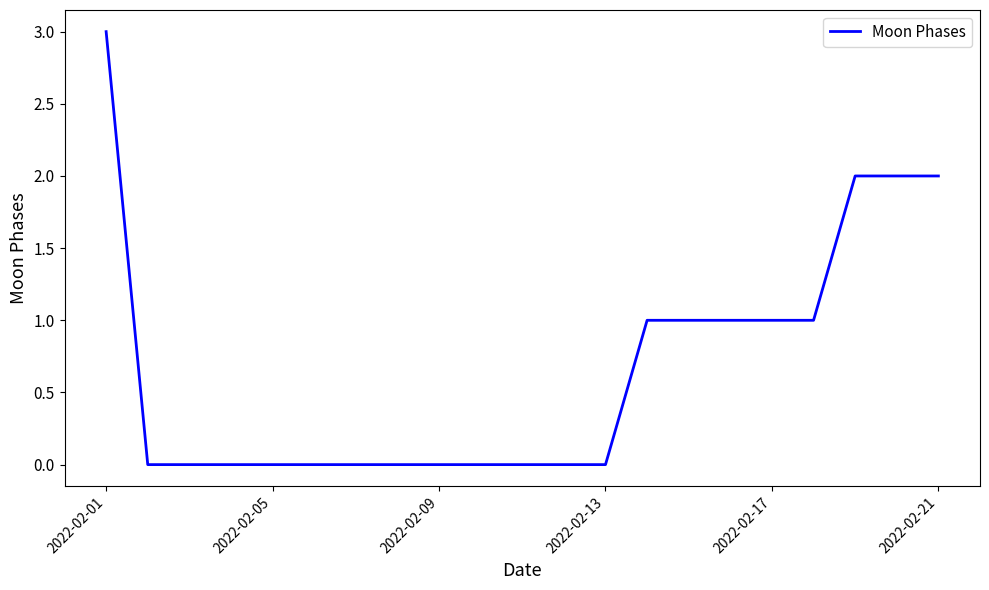

What is the difference between the maximum and minimum values?

3